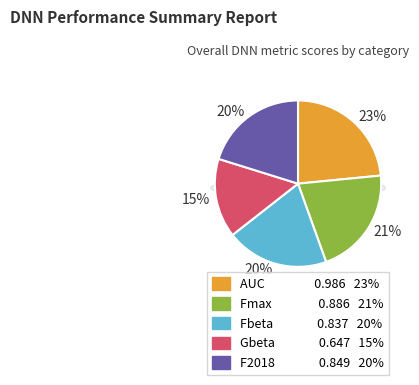

What percentage is the Fmax slice, to the nearest percent?

21%